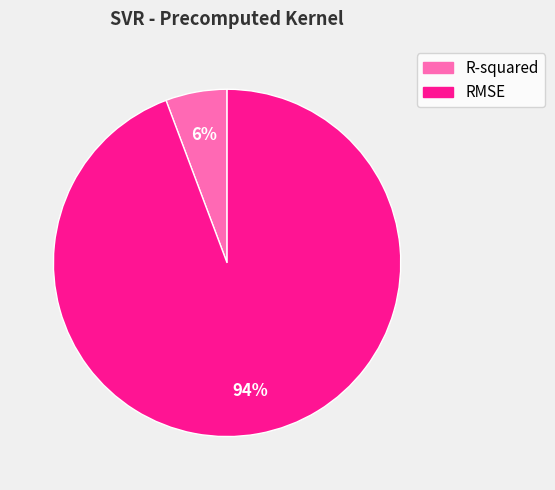

What percentage is the R-squared slice, to the nearest percent?

6%